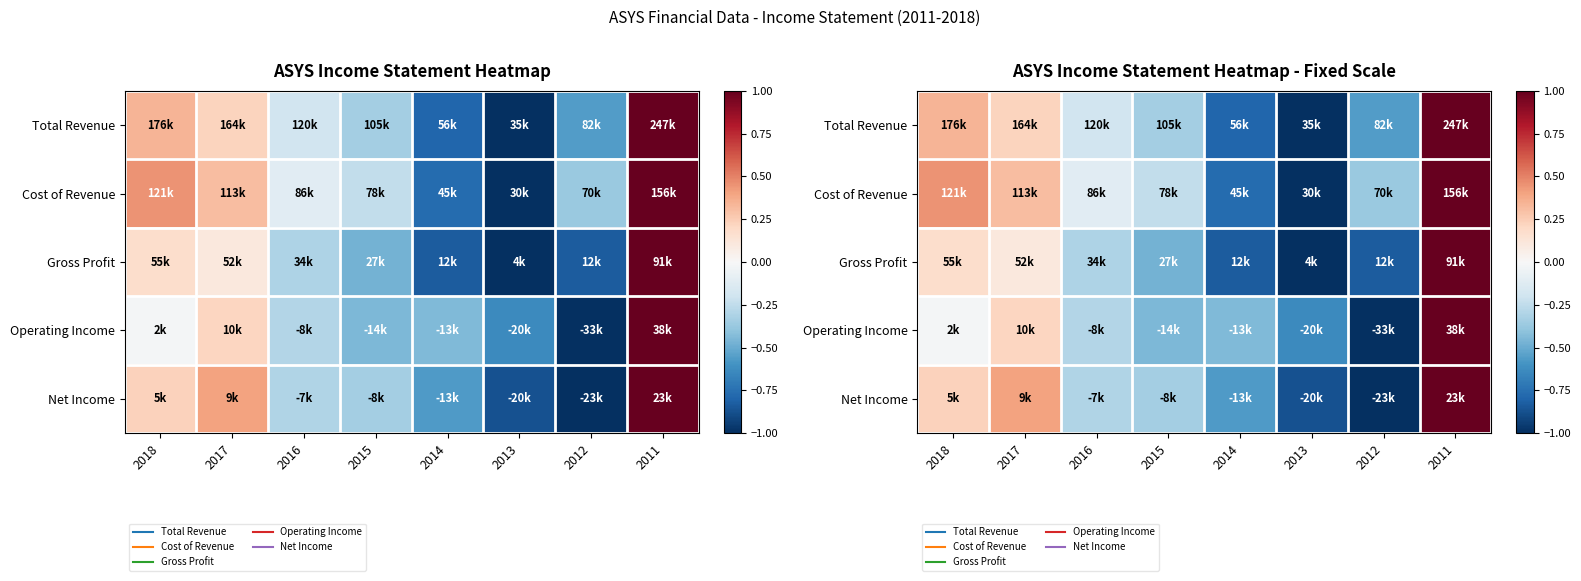

What is the difference between the maximum and minimum values in the Operating Income series?

2.0